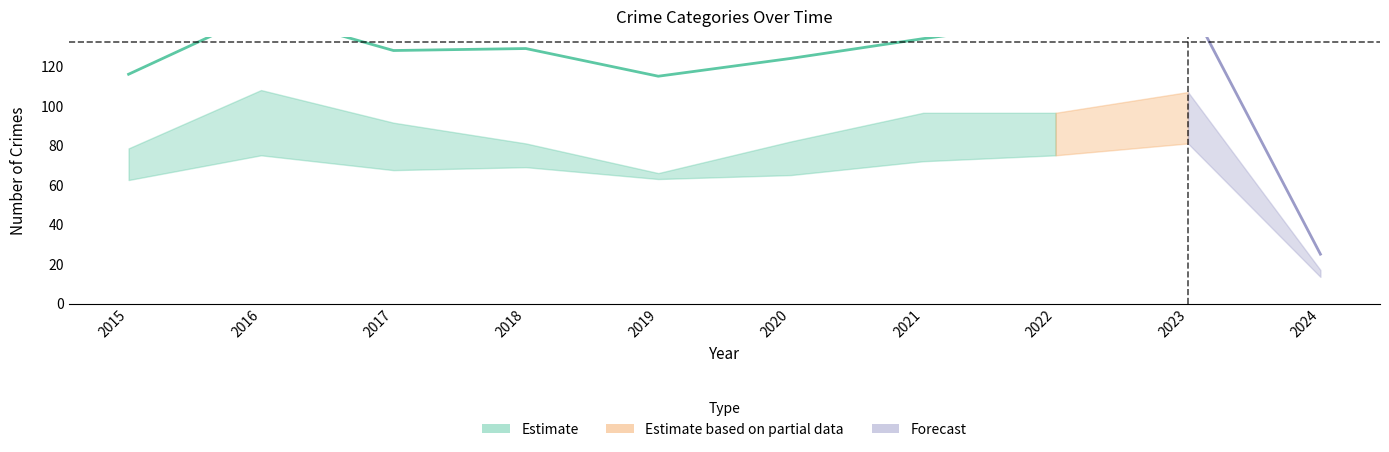

Which label corresponds to the smallest value in the chart?

2024